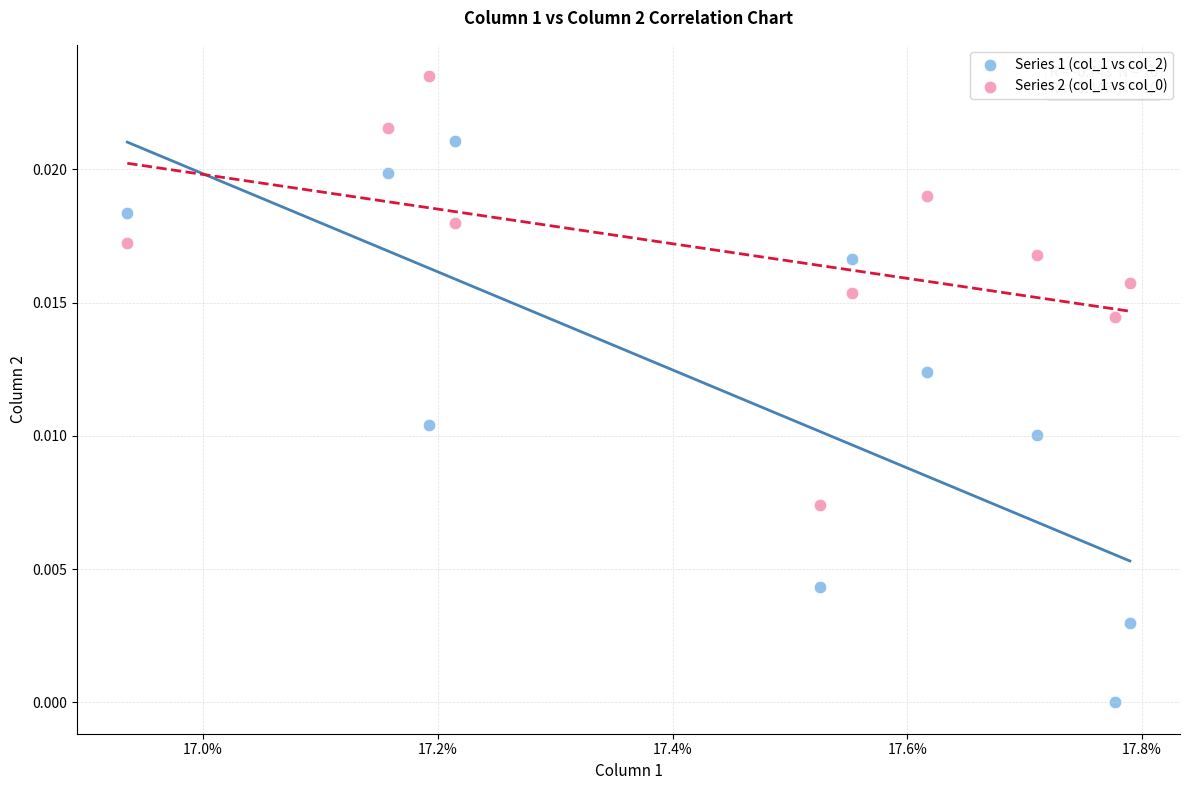

Which series has the largest Y range (max minus min)?

Series 1 (col_1 vs col_2)